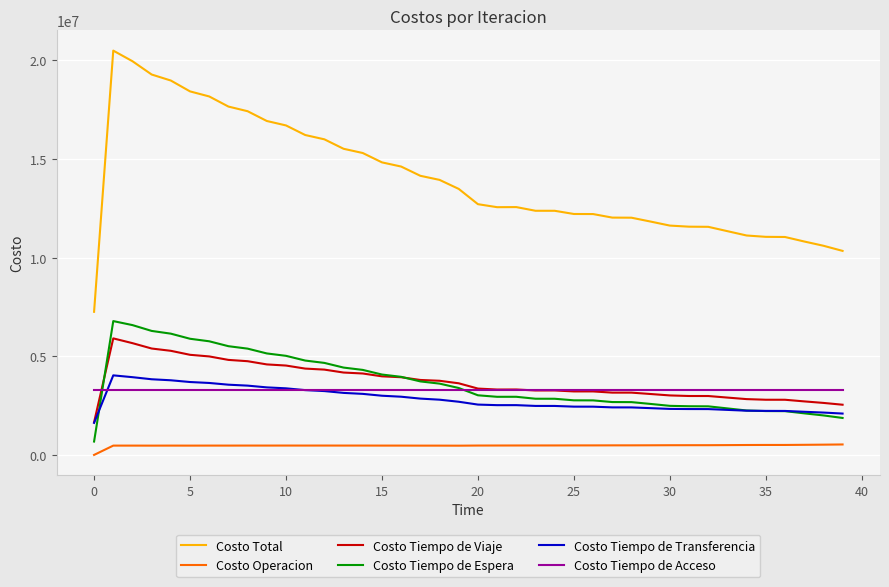

Which series has the largest range (max minus min)?

Costo Total